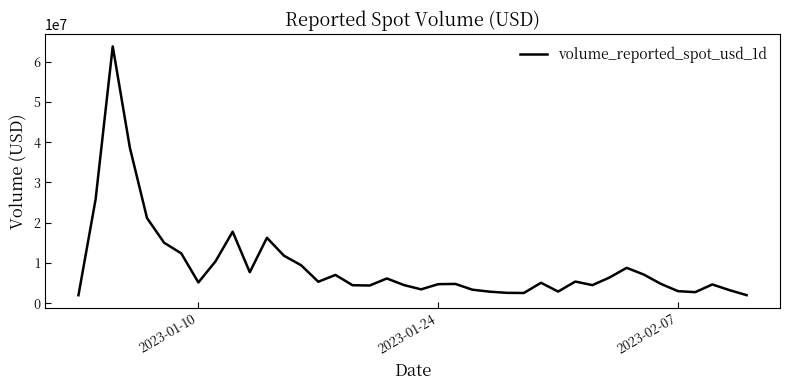

What is the difference between the maximum and minimum values?

61729550.5